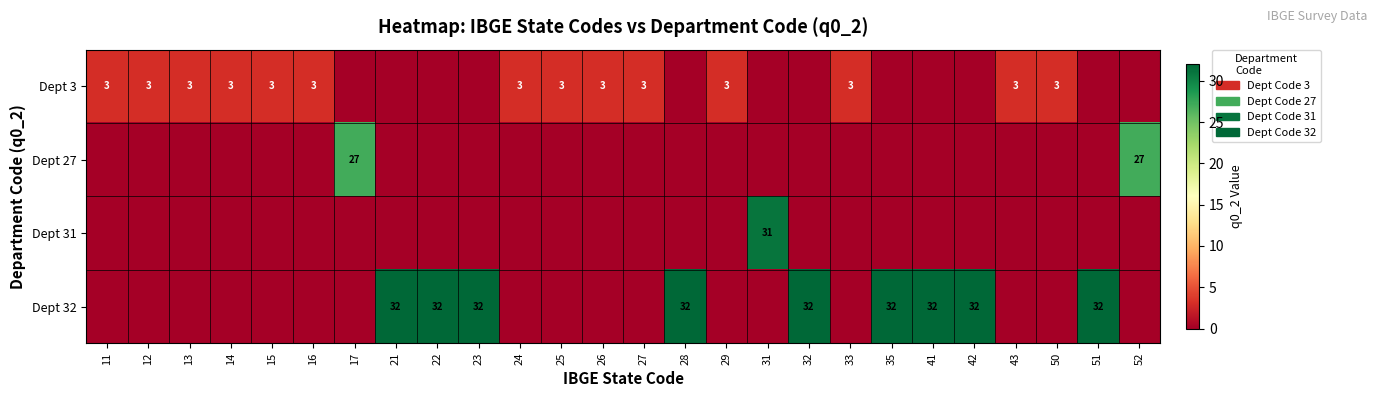

Which series has the largest range (max minus min)?

row_3